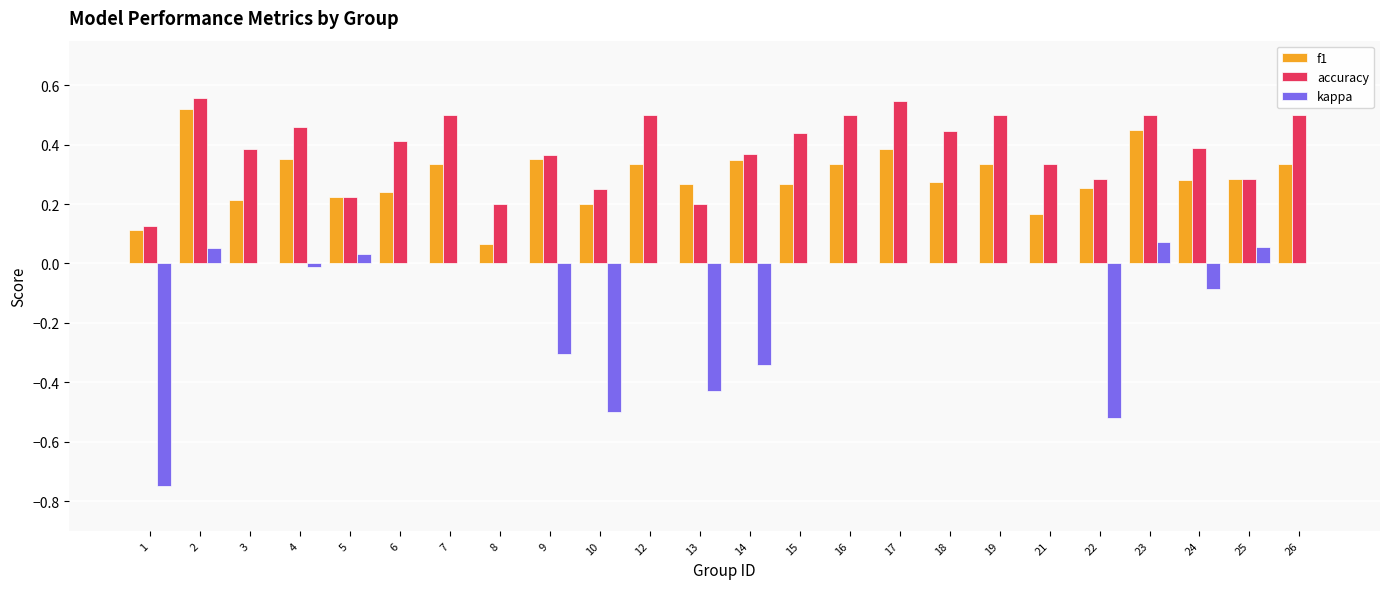

What is the sum of all accuracy values?

9.3